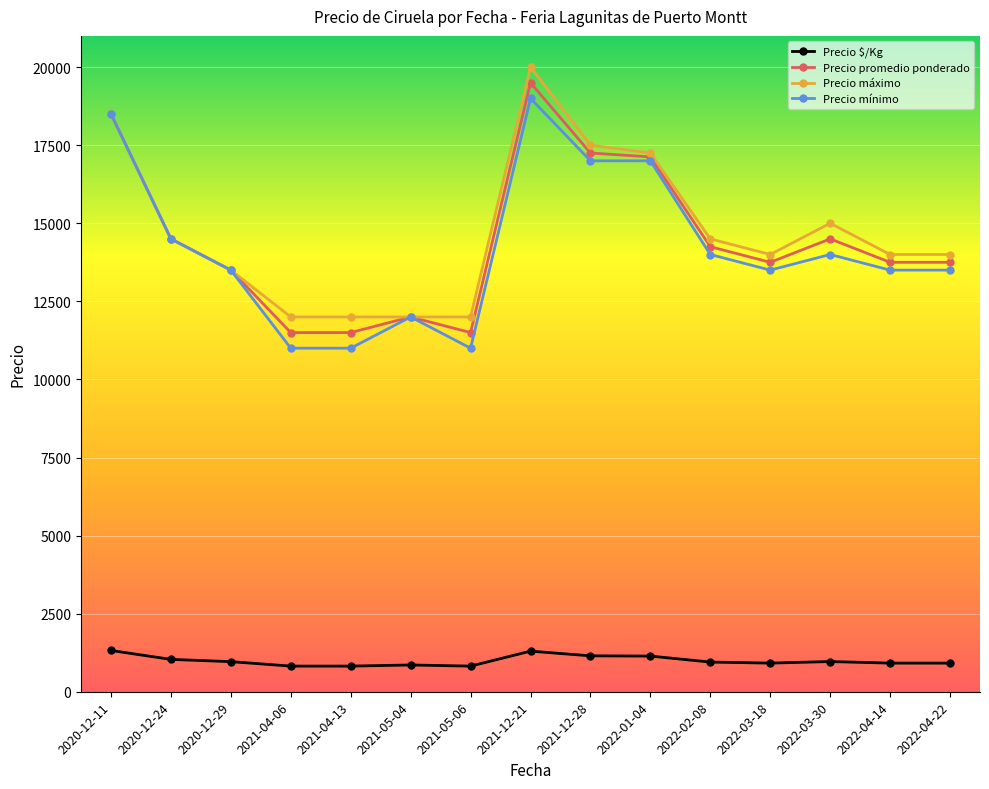

What are all the series names shown in the legend?

Precio $/Kg, Precio promedio ponderado, Precio máximo, Precio mínimo